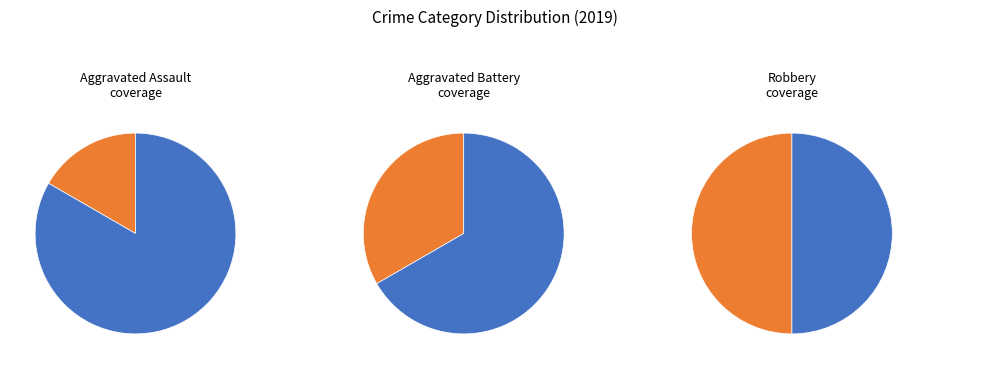

Which category has the smallest portion of the pie?

Aggravated Assault